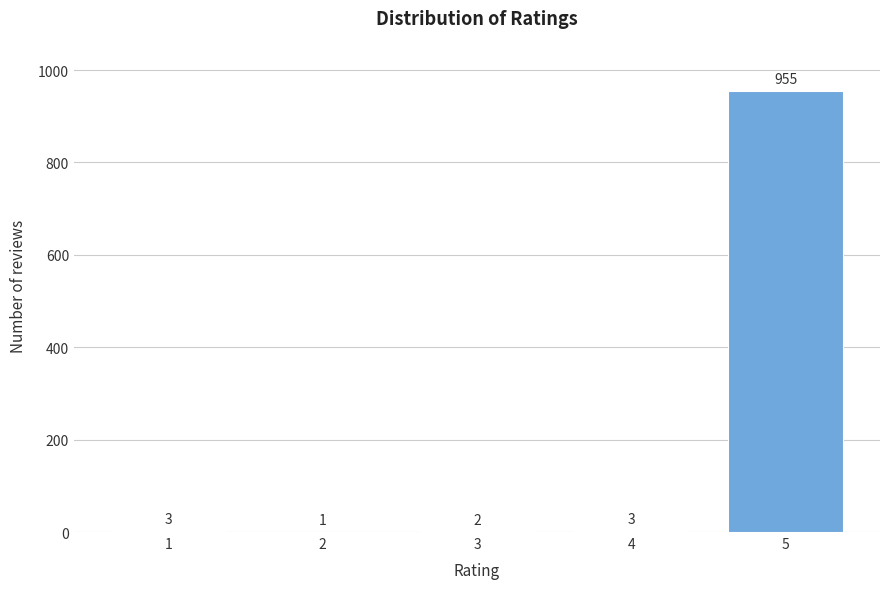

Reading left to right, transcribe all the data shown in this chart.

1=3	2=1	3=2	4=3	5=955